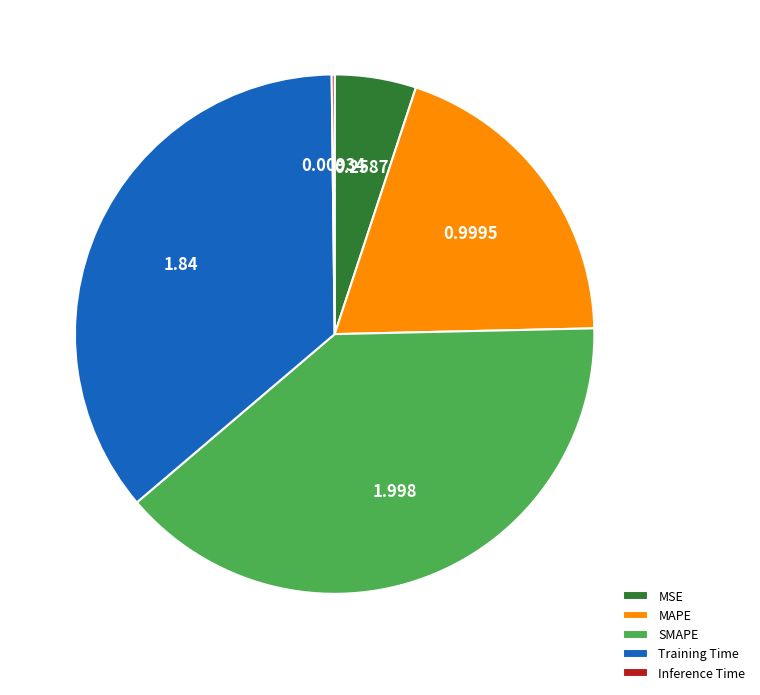

True or false: SMAPE accounts for 25% of the total.

False